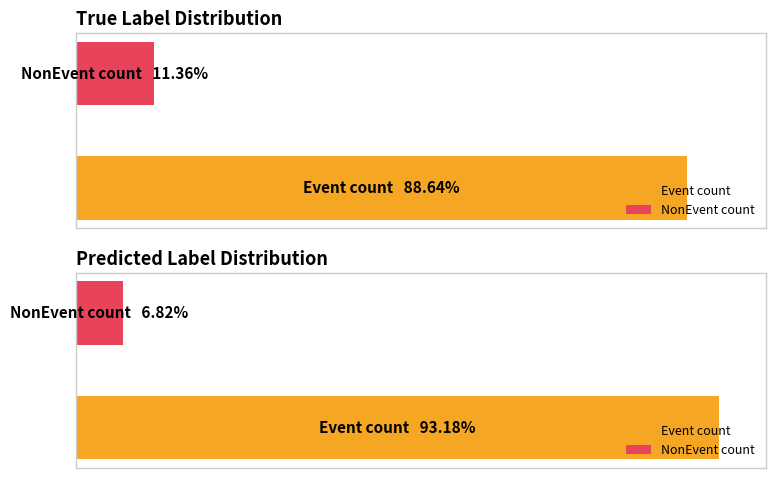

What position from the left is true_label=Event?

1